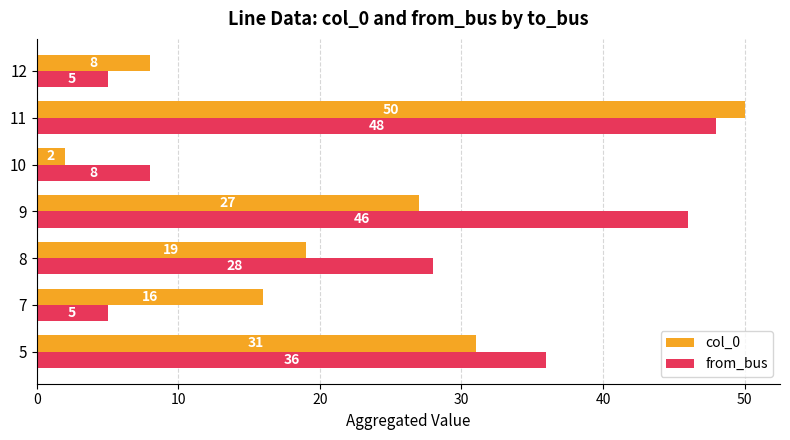

What is the difference between the maximum and minimum values in the from_bus series?

43